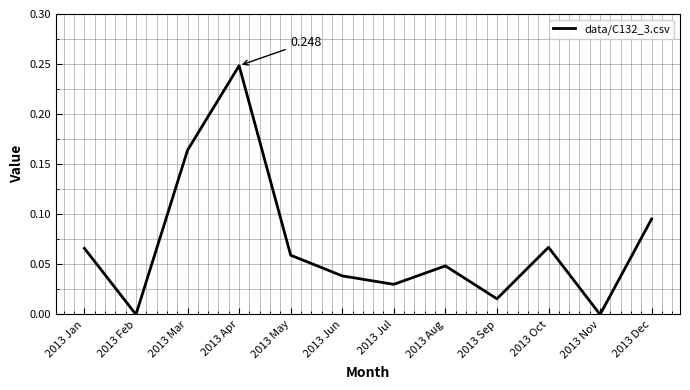

At which category does the data reach its first local valley?

2013 Feb